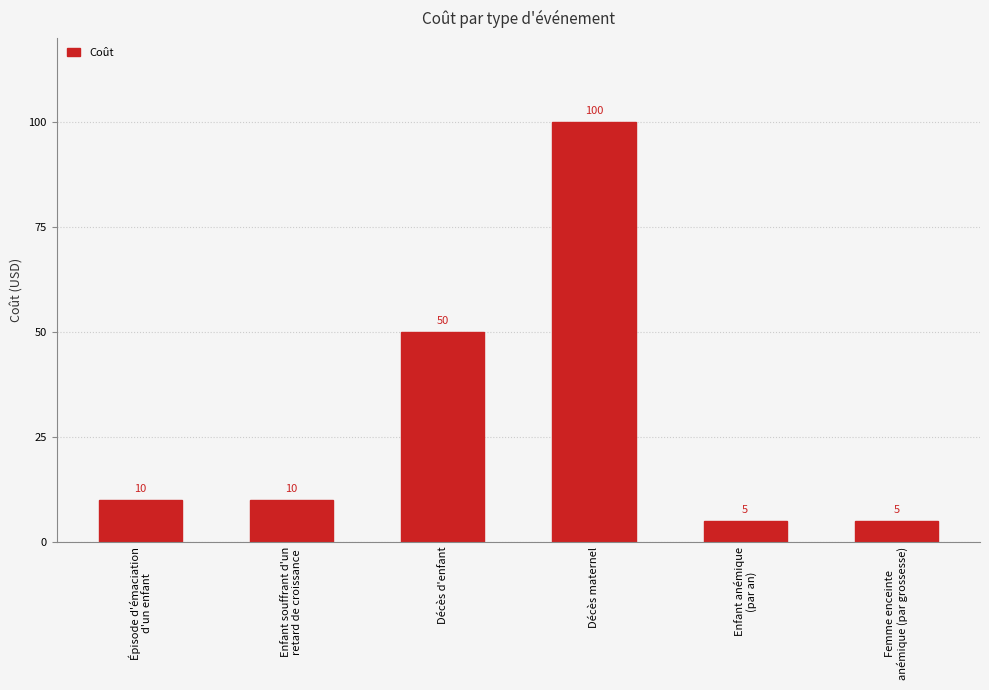

The chart shows a value of 5 at Enfant anémique
(par an). True or false?

True